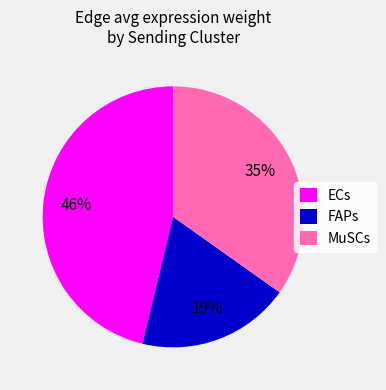

To the nearest percent, what is the average slice percentage?

33%